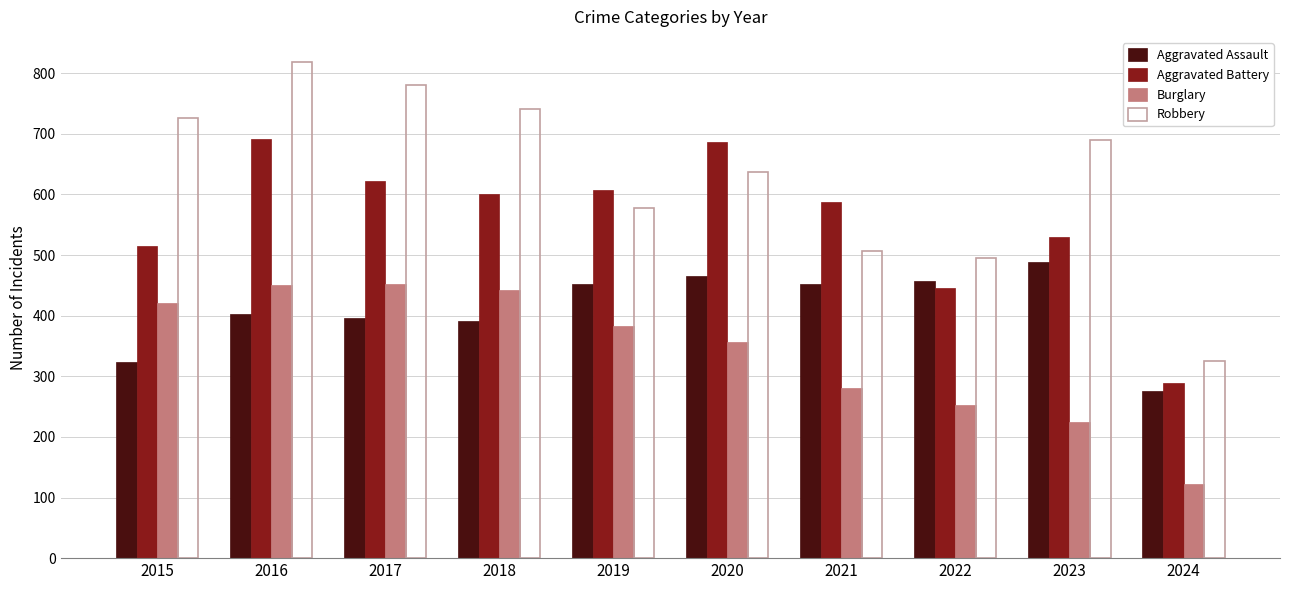

List the series in order of their peak value, highest first.

Robbery, Aggravated Battery, Aggravated Assault, Burglary